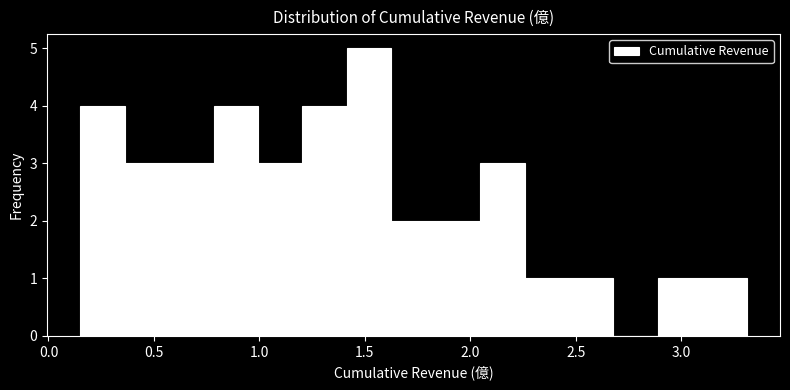

Reading left to right, transcribe this chart: for each bar, give the range it covers on the x-axis and its height. Neither the bar edges nor the heights are printed on the chart, so give them approximately, as read against the axes.

0.15 to 0.35: 4
0.35 to 0.55: 3
0.55 to 0.80: 3
0.80 to 1.00: 4
1.00 to 1.20: 3
1.20 to 1.40: 4
1.40 to 1.65: 5
1.65 to 1.85: 2
1.85 to 2.05: 2
2.05 to 2.25: 3
2.25 to 2.45: 1
2.45 to 2.70: 1
2.70 to 2.90: 0
2.90 to 3.10: 1
3.10 to 3.30: 1